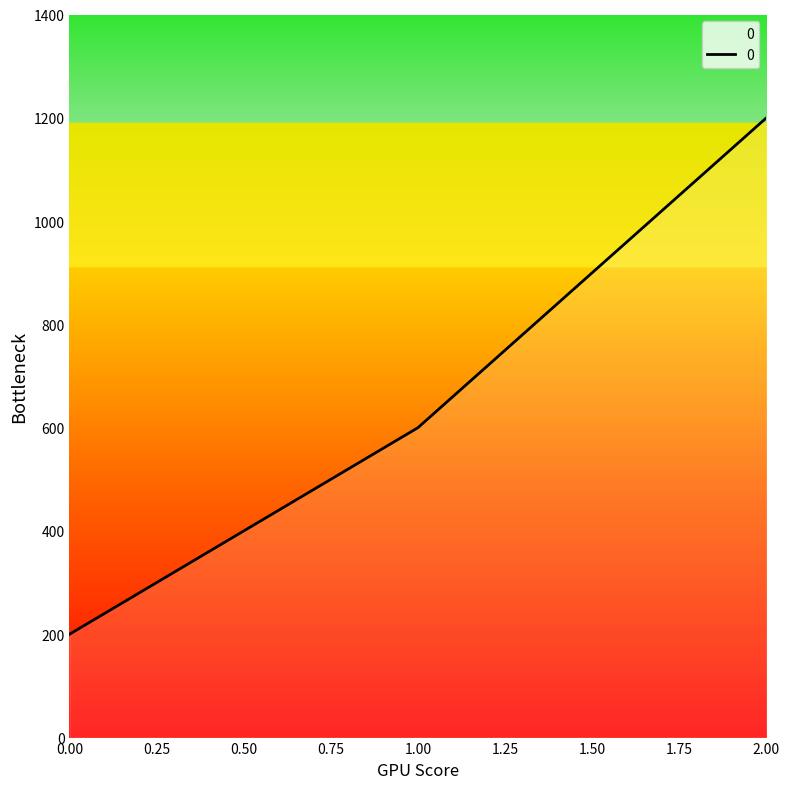

Count the number of data series in this chart.

1